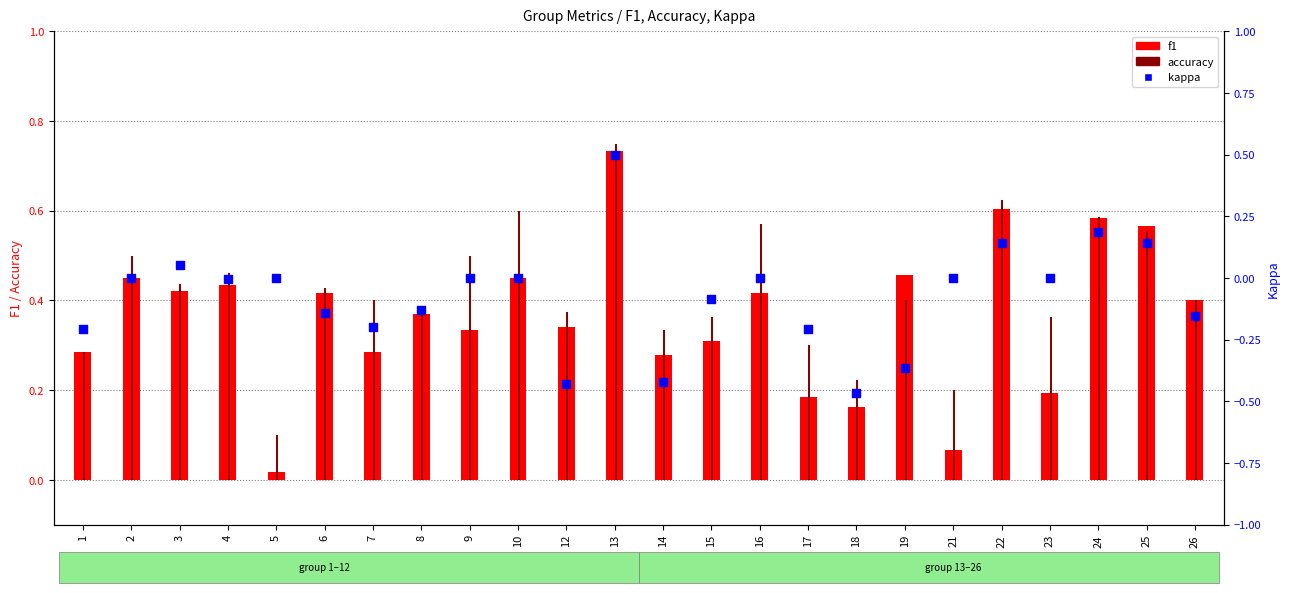

At which category is the sum across all series the highest?

13